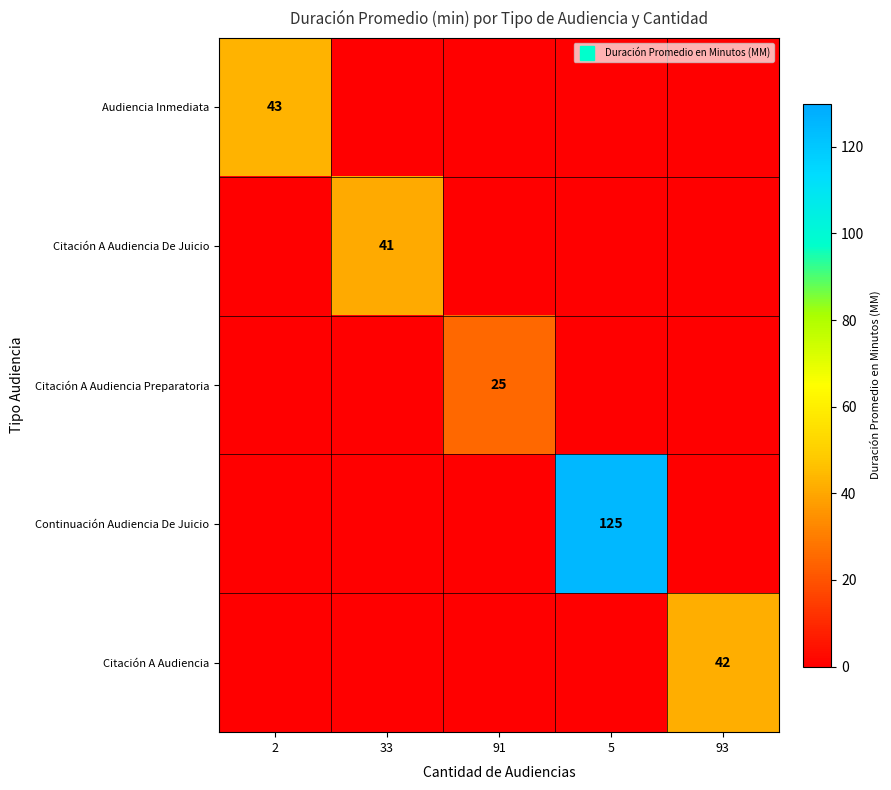

Which series changed the most between 2 and 5?

Continuación Audiencia De Juicio